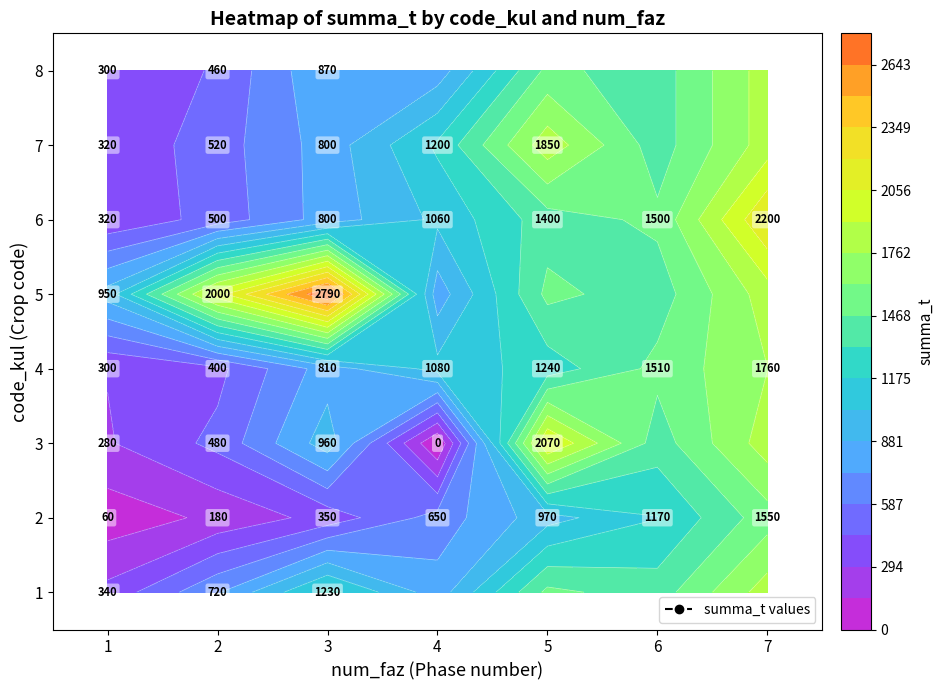

Where does the 6 series first go above 500?

3